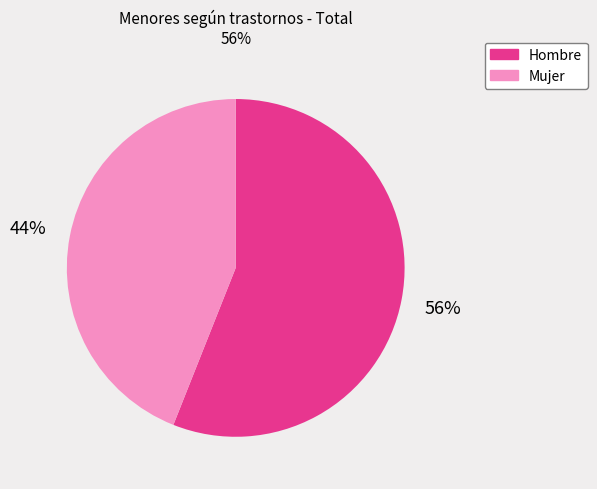

Is there a majority slice in this chart?

Yes